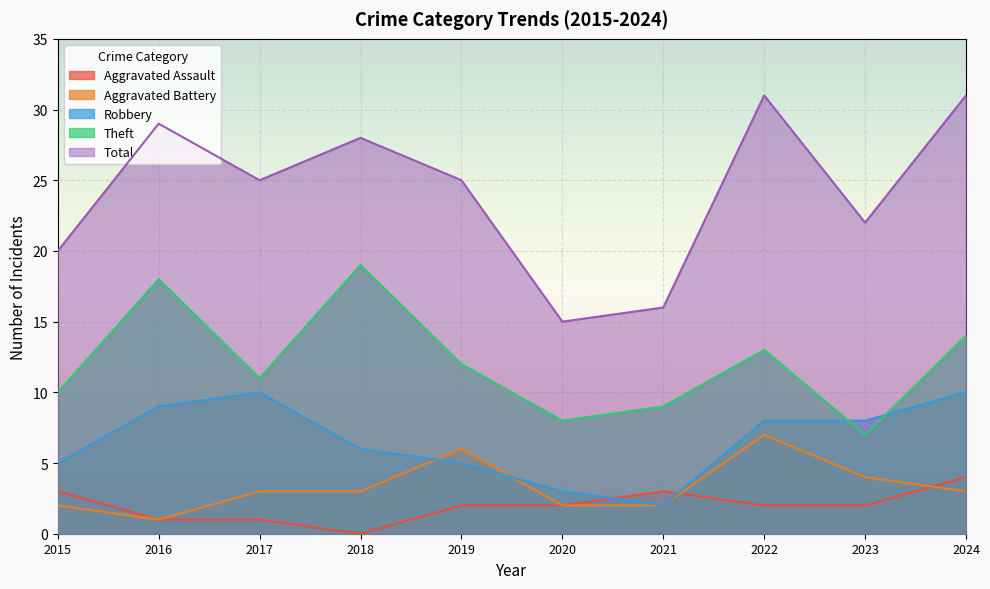

True or false: Total and Aggravated Battery intersect in this chart.

False